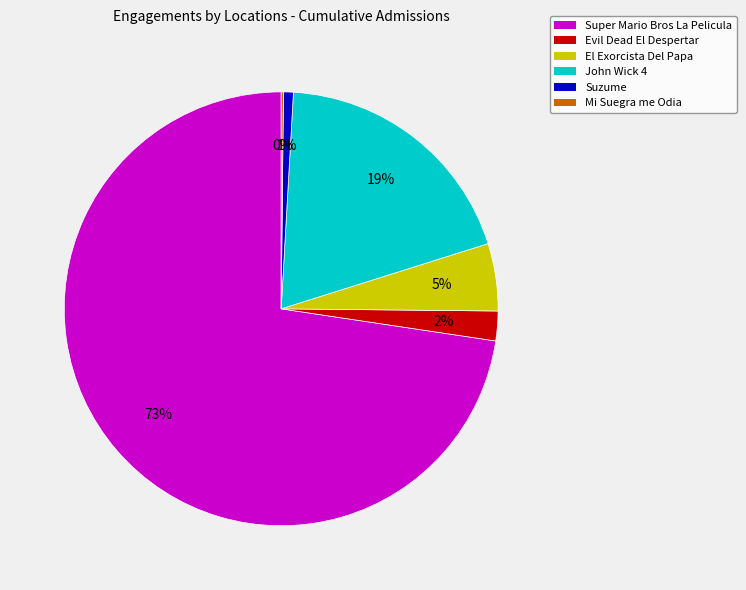

To the nearest percent, what is the average slice percentage?

17%